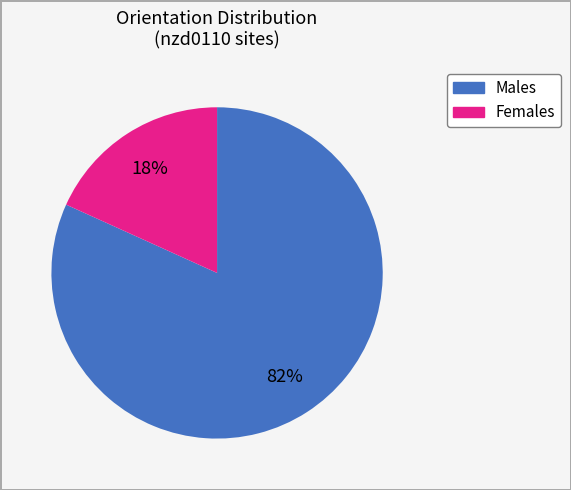

Is there a majority slice in this chart?

Yes